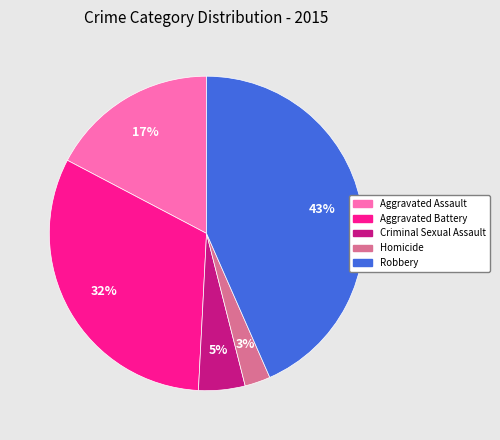

Which slice is the largest?

Robbery